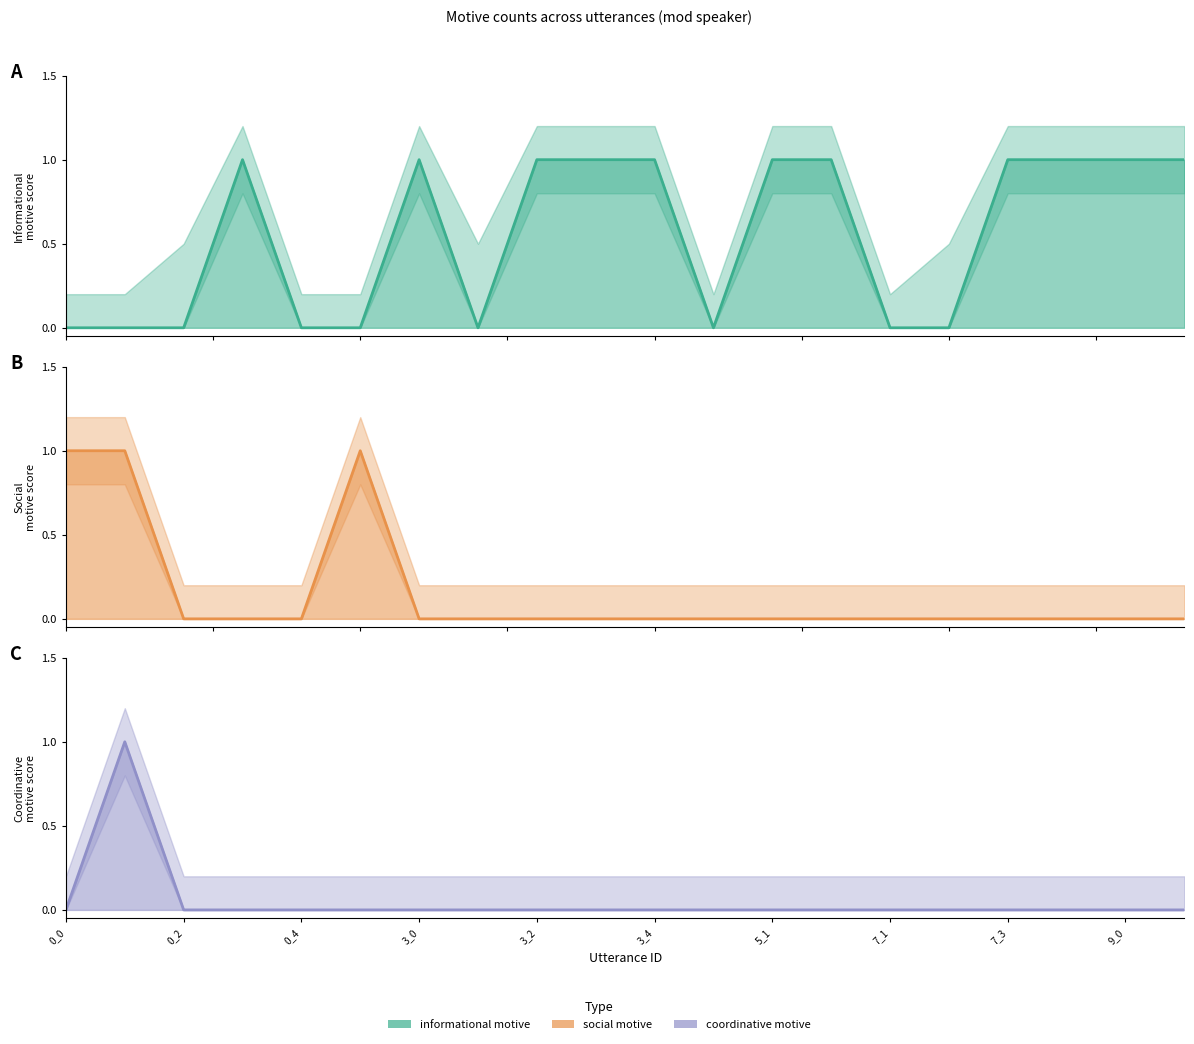

True or false: coordinative motive has a value of 0 at 7_1.

False